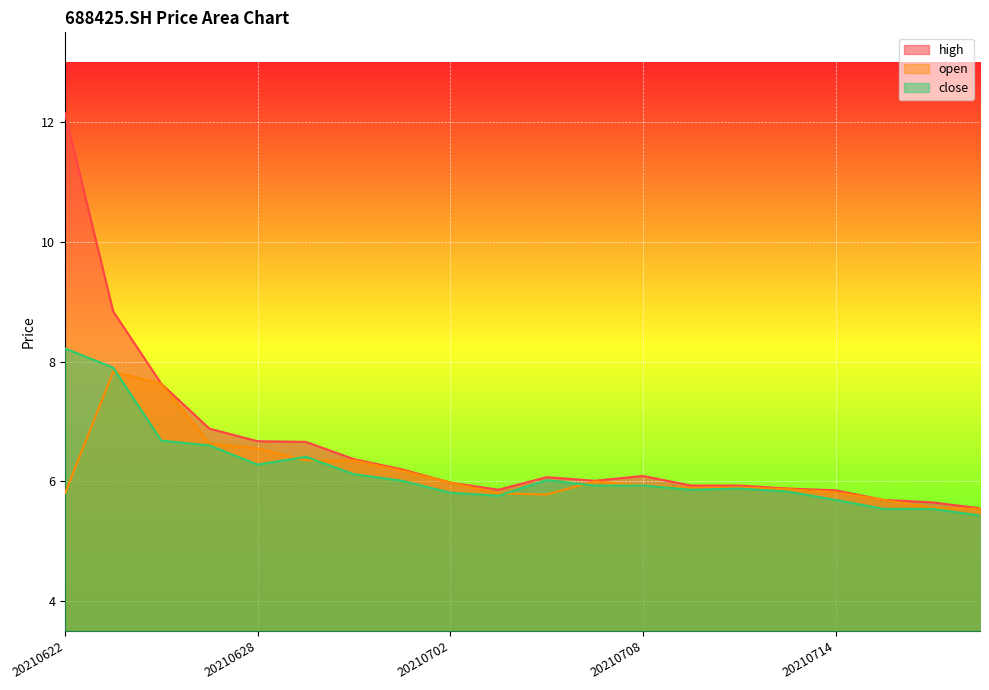

Is the value of open at 20210624 greater than the value of high at 20210702?

Yes